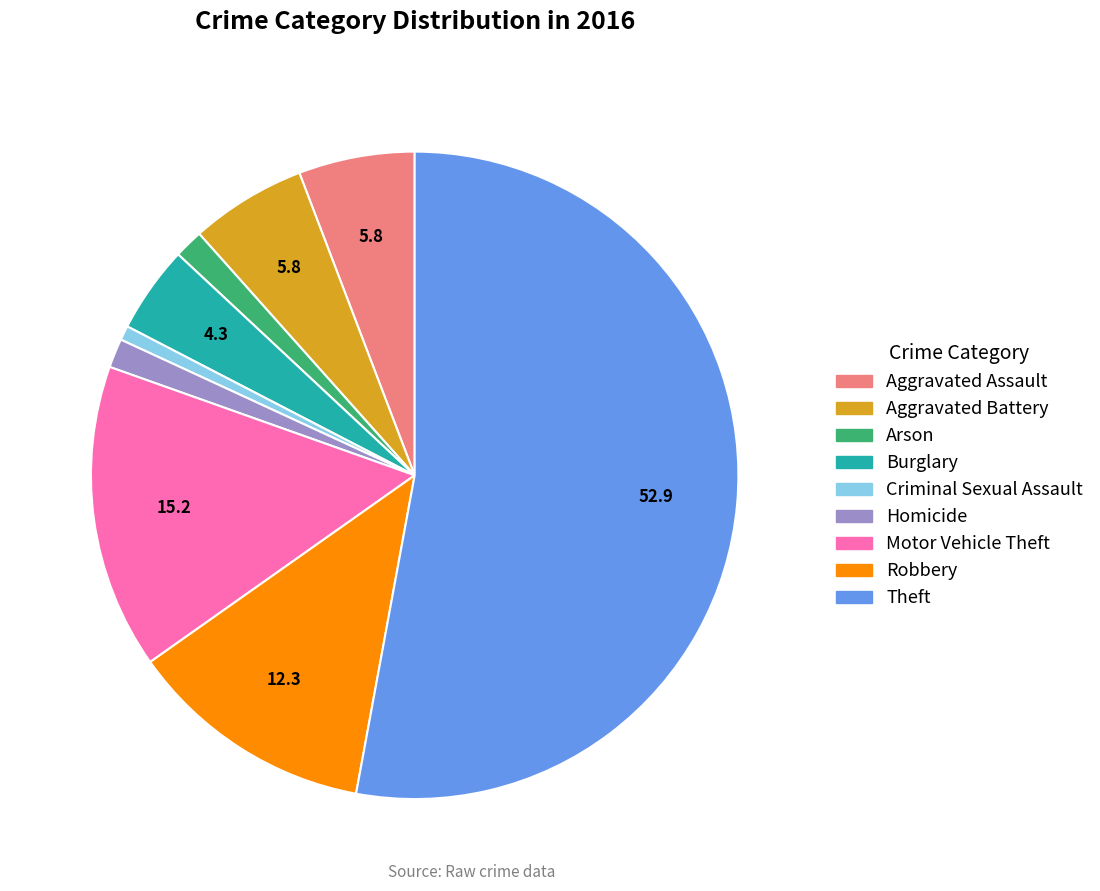

Between Homicide and Motor Vehicle Theft, which is larger?

Motor Vehicle Theft